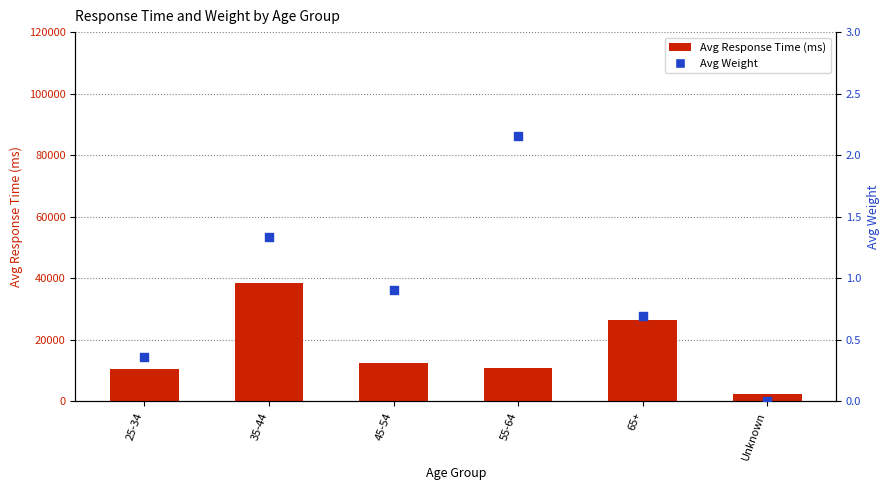

Which series reaches the maximum Y coordinate?

Avg Response Time (ms)